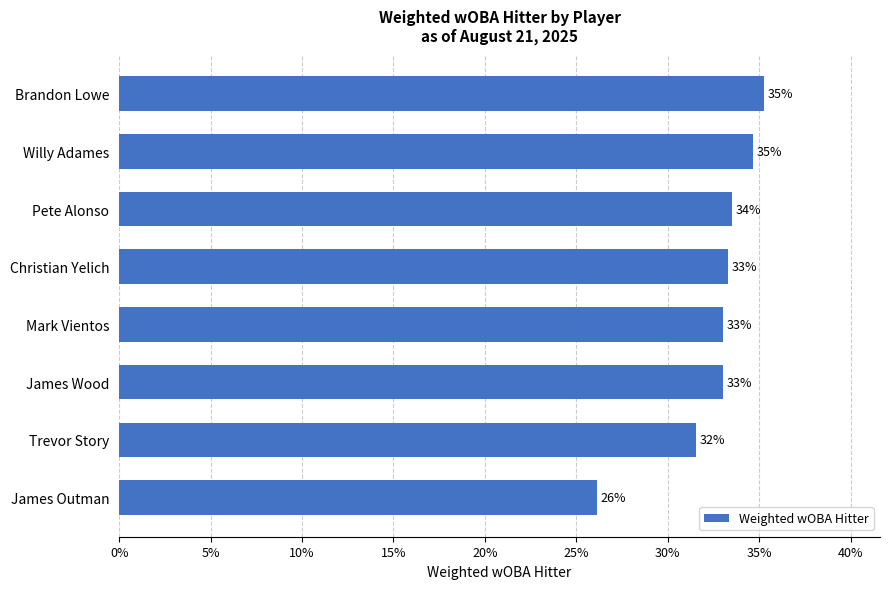

What is the greatest value displayed?

0.4